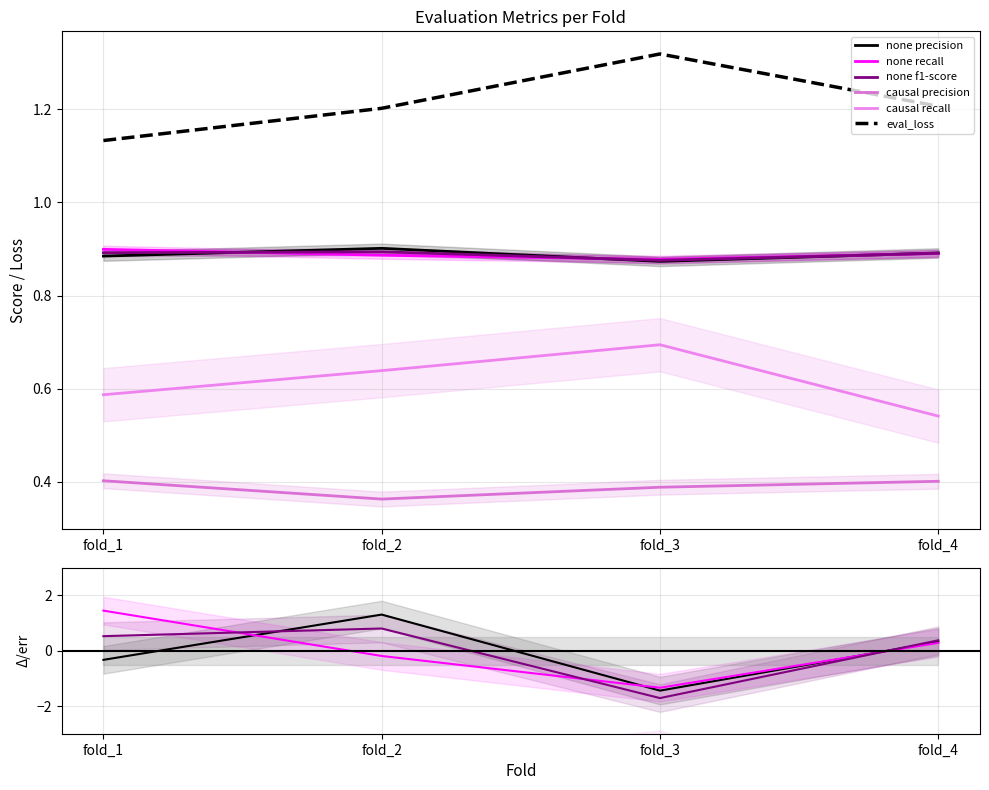

At which category is the sum across all series the highest?

fold_1